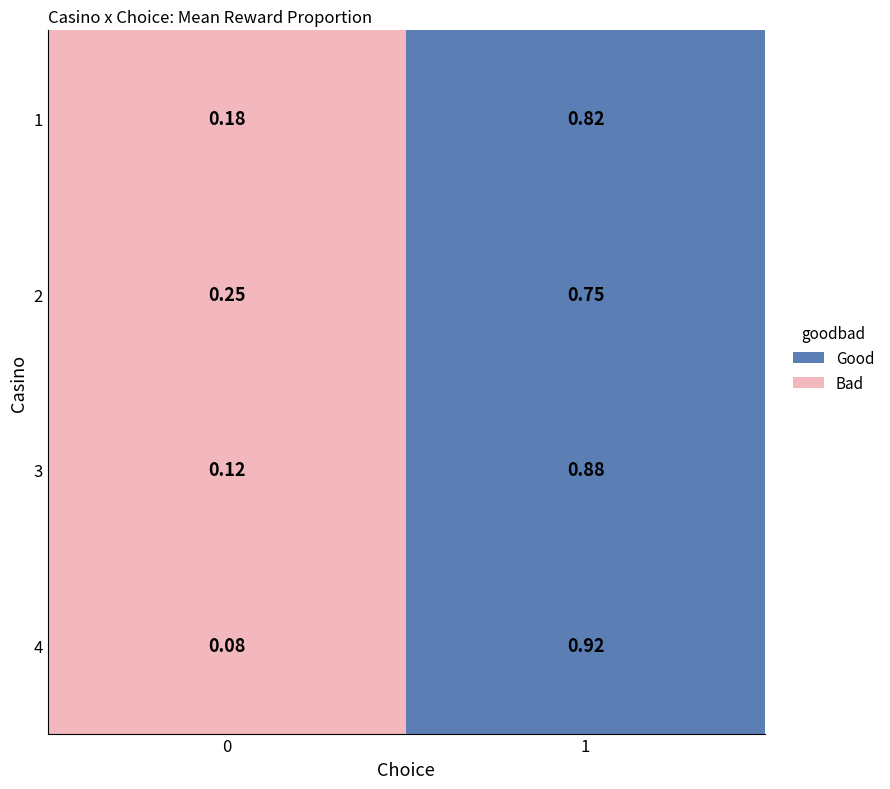

What is the change in value from casino_1_choice_0 to casino_2_choice_0?

+0.1